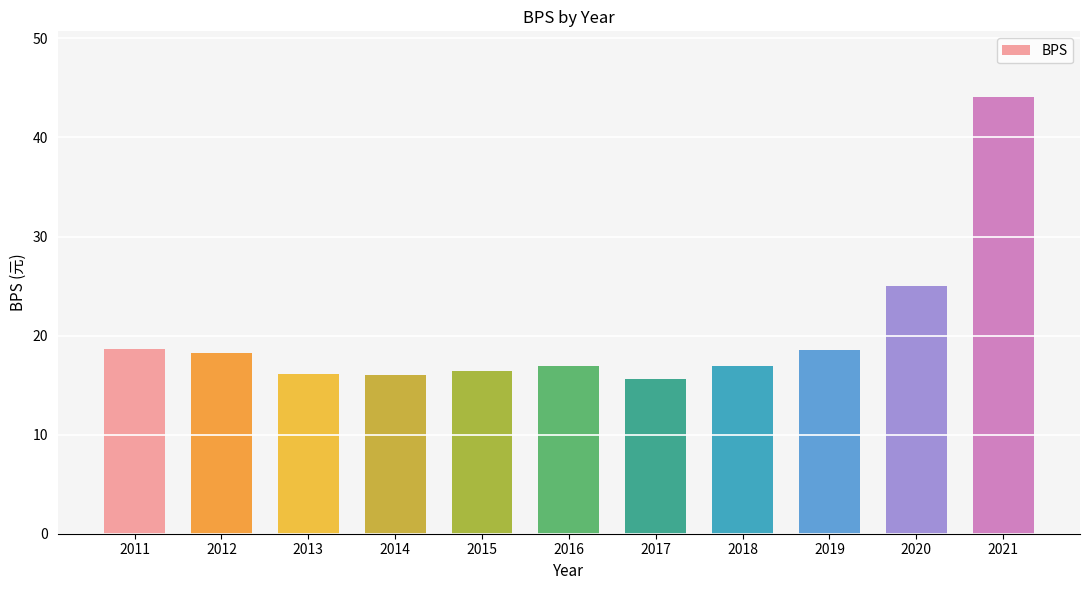

The value at 2016 is 7.5. True or false?

False